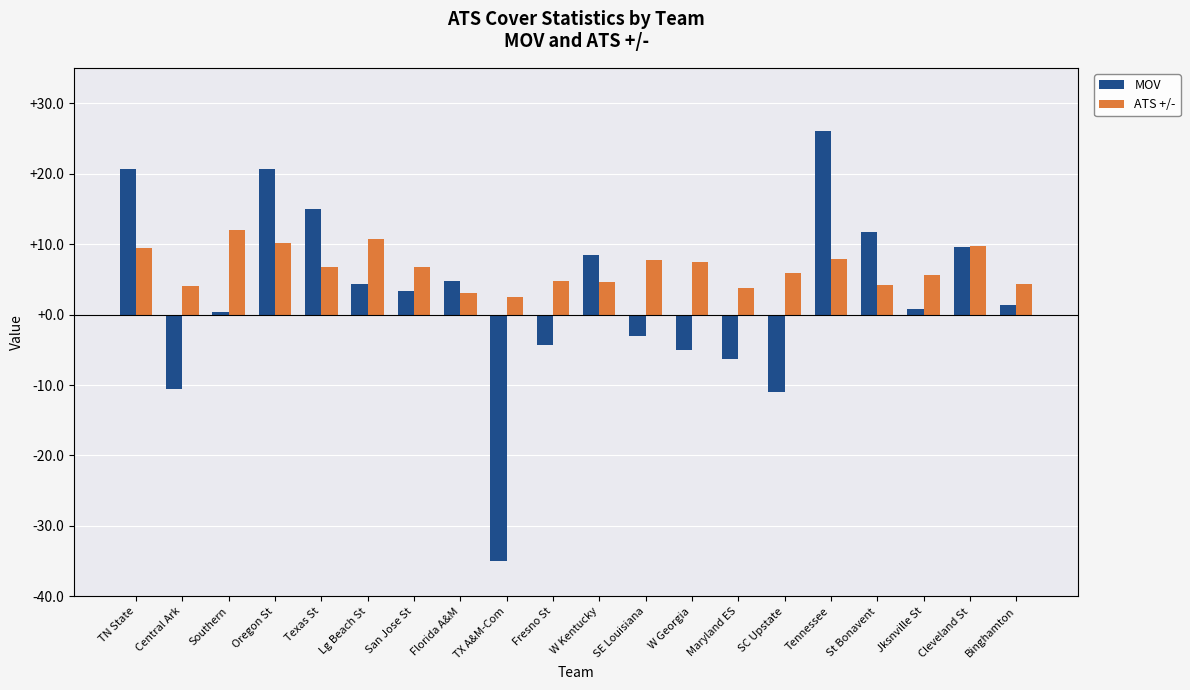

Rank the series by their average value, from highest to lowest.

ATS +/-, MOV